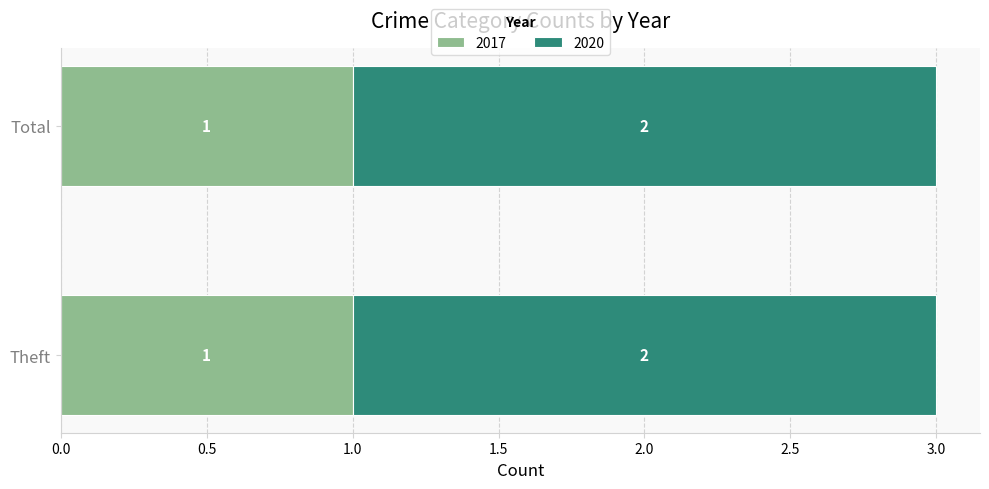

True or false: 2017 has a value of 1 at Total.

True